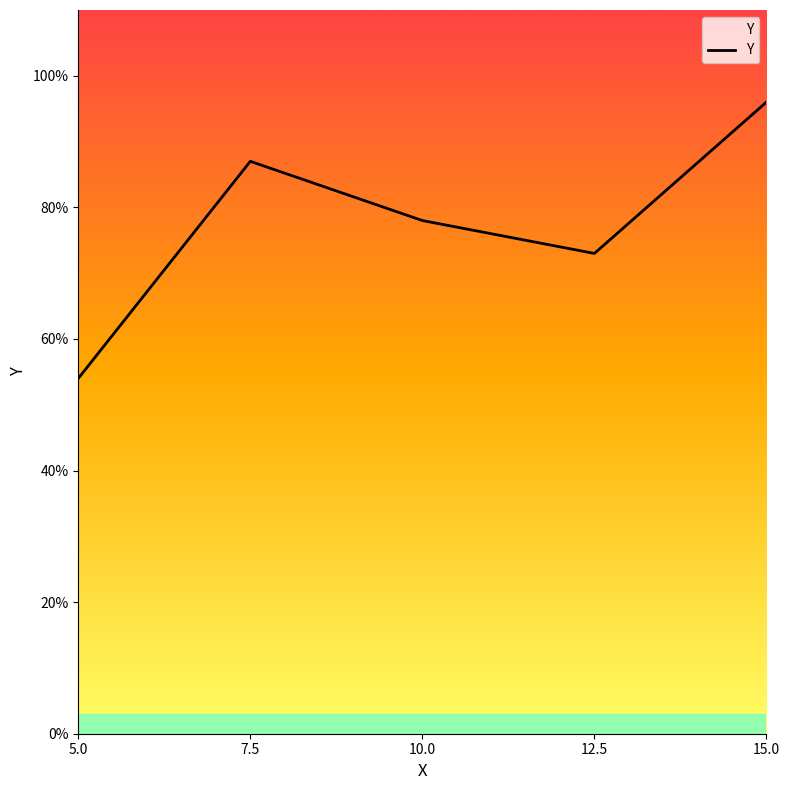

What is the change in value from 5.0 to 10.0?

+0.2